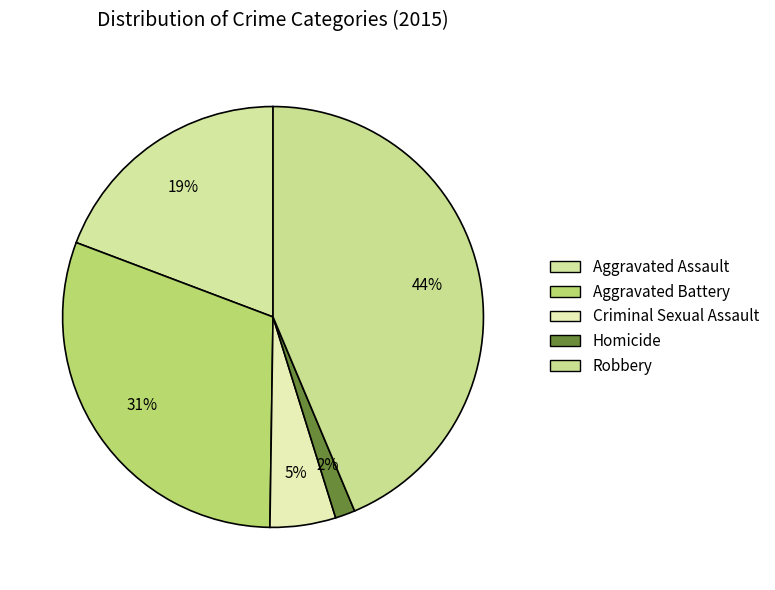

What is the total percentage of Robbery and Criminal Sexual Assault?

48.7%